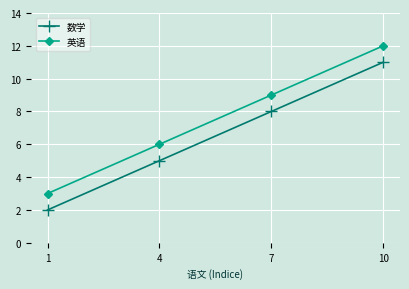

Reading right to left, transcribe all the data shown in this chart.

数学: 10=11	7=8	4=5	1=2
英语: 10=12	7=9	4=6	1=3